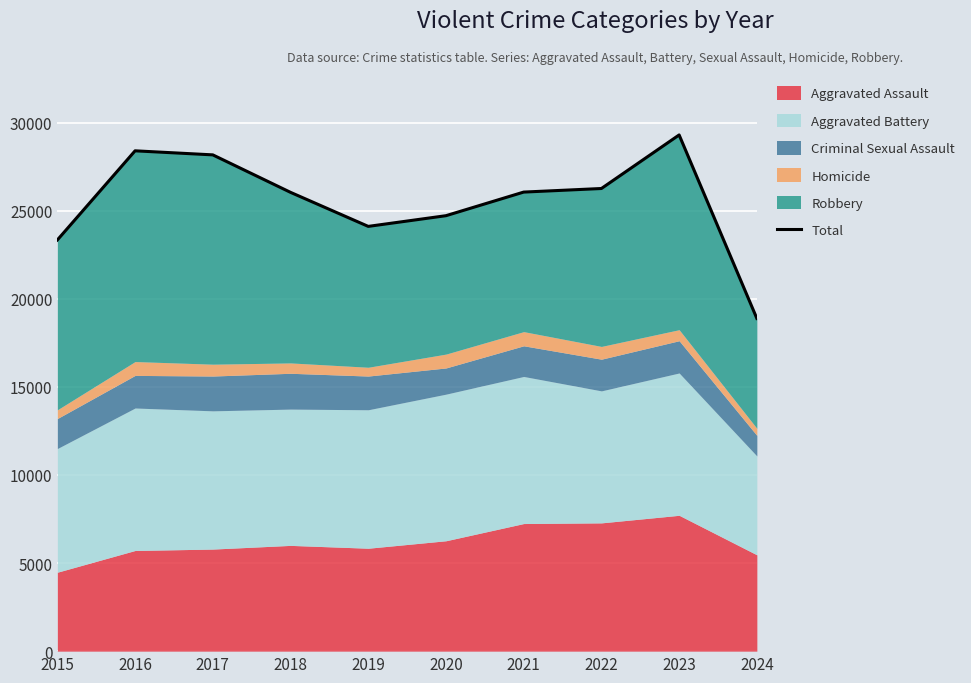

What is the difference between the values at 2018 and 2024?

7156